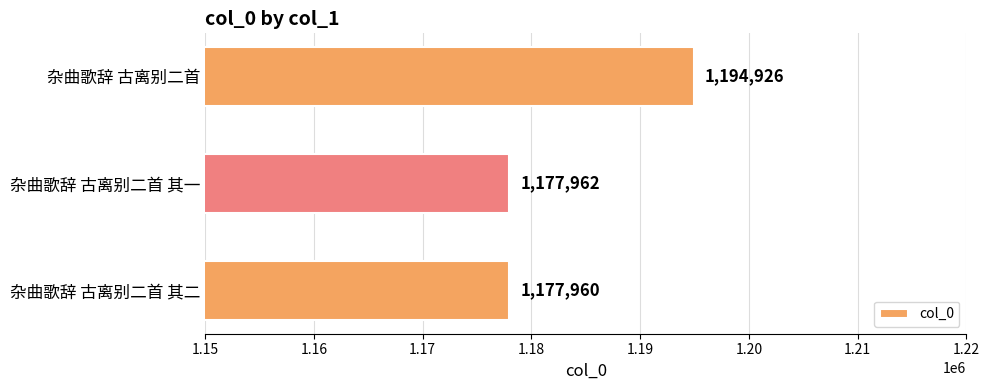

List the labels in order of value, largest first.

杂曲歌辞 古离别二首, 杂曲歌辞 古离别二首 其一, 杂曲歌辞 古离别二首 其二